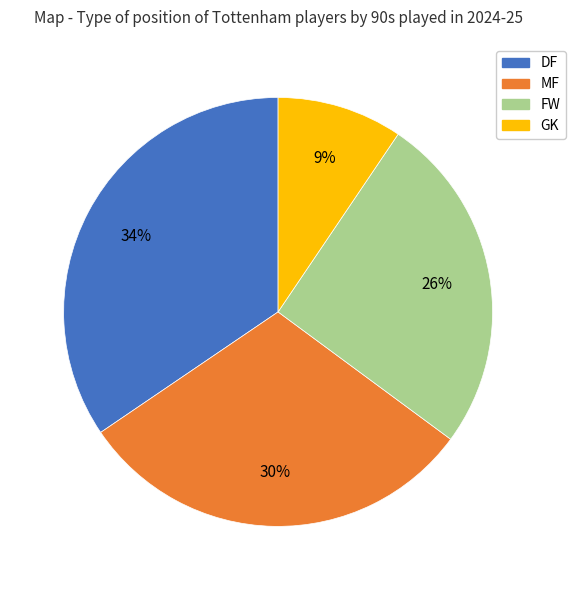

Count the number of slices in the pie.

4